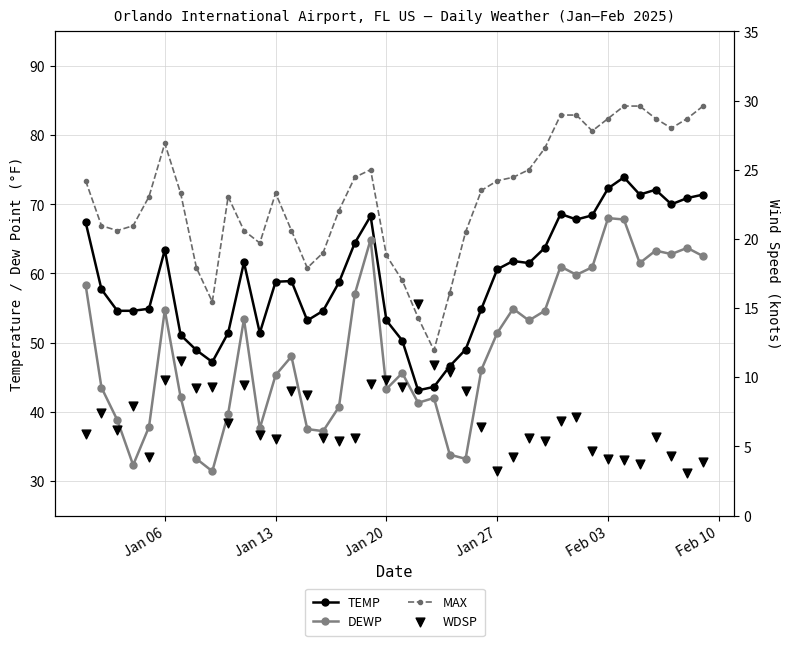

Is the value of DEWP at 22 greater than the value of MAX at 15?

No